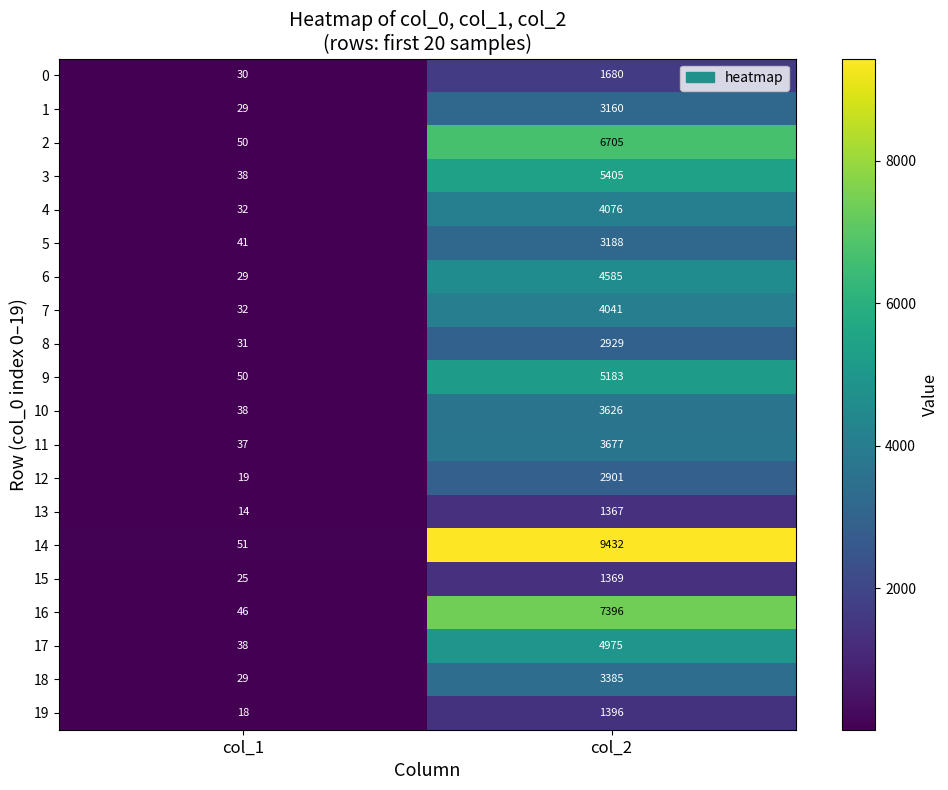

What is the difference between the highest and lowest values at col_1?

37